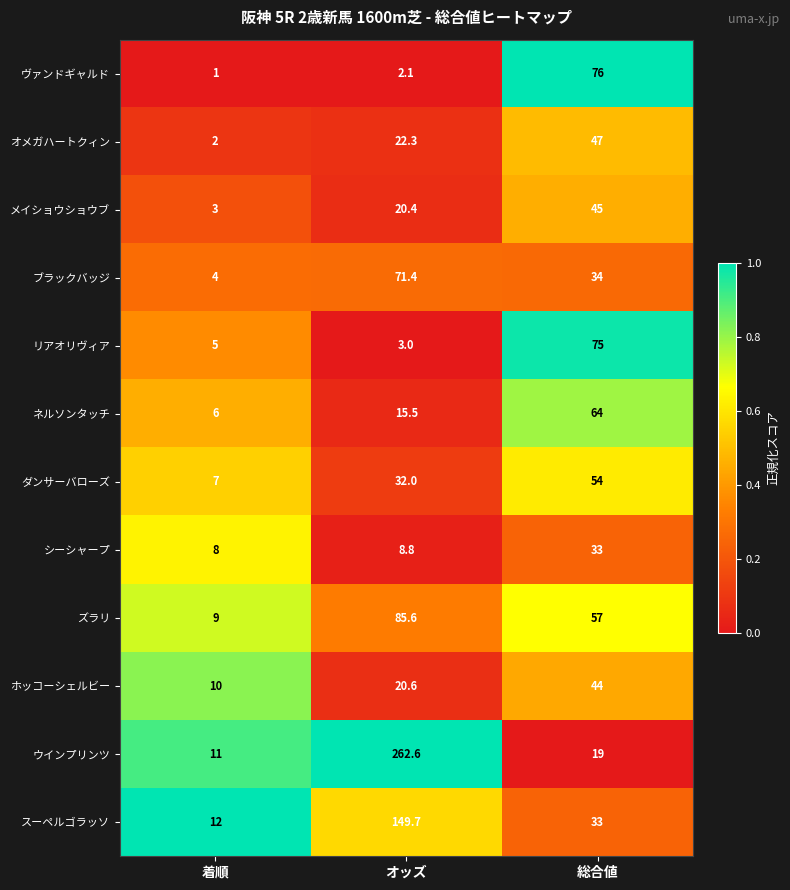

At which category is the sum across all series the highest?

オッズ